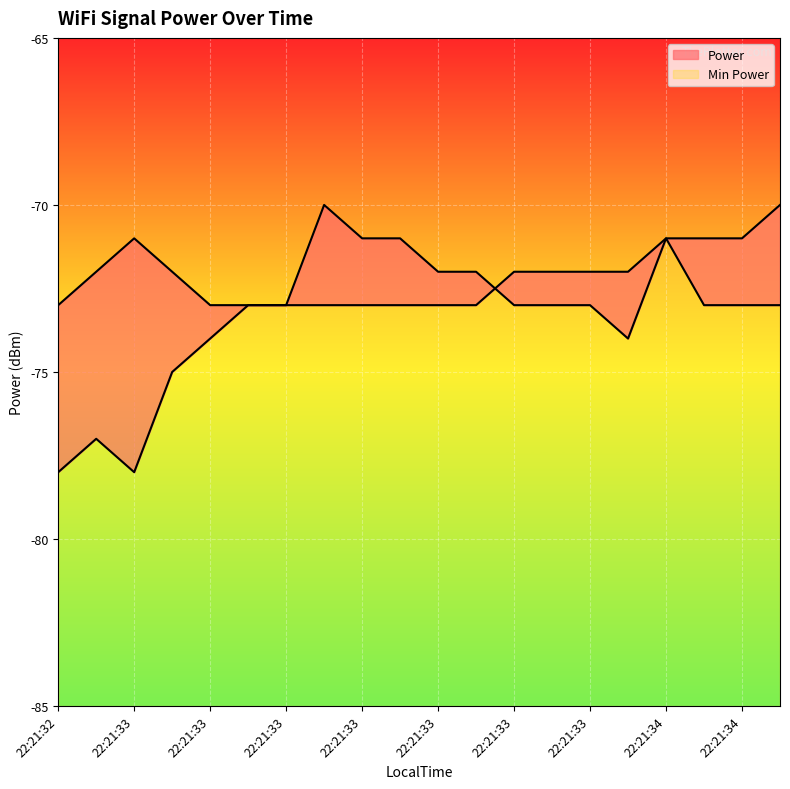

Does the chart display data point markers on the line(s)?

No